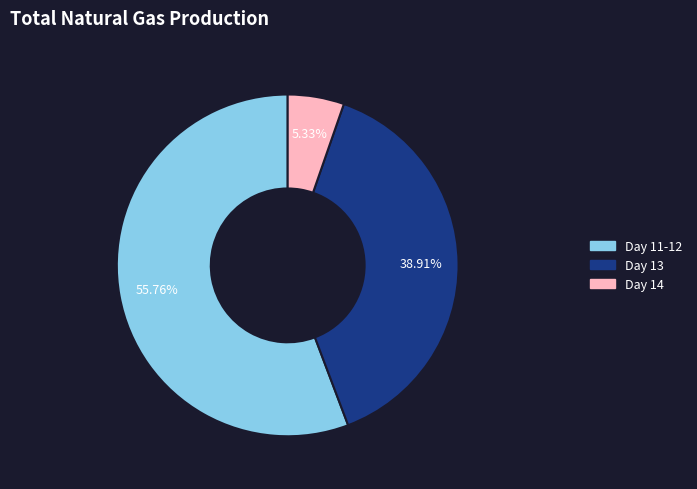

Is there any slice that represents more than half of the pie?

Yes